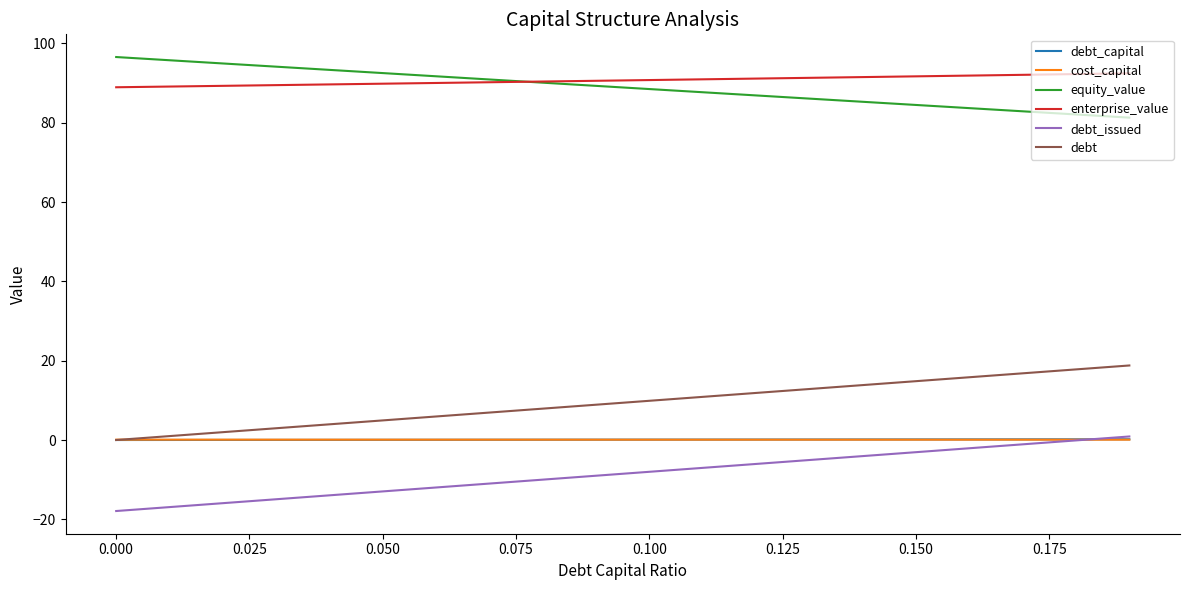

What is the greatest value displayed?

96.5